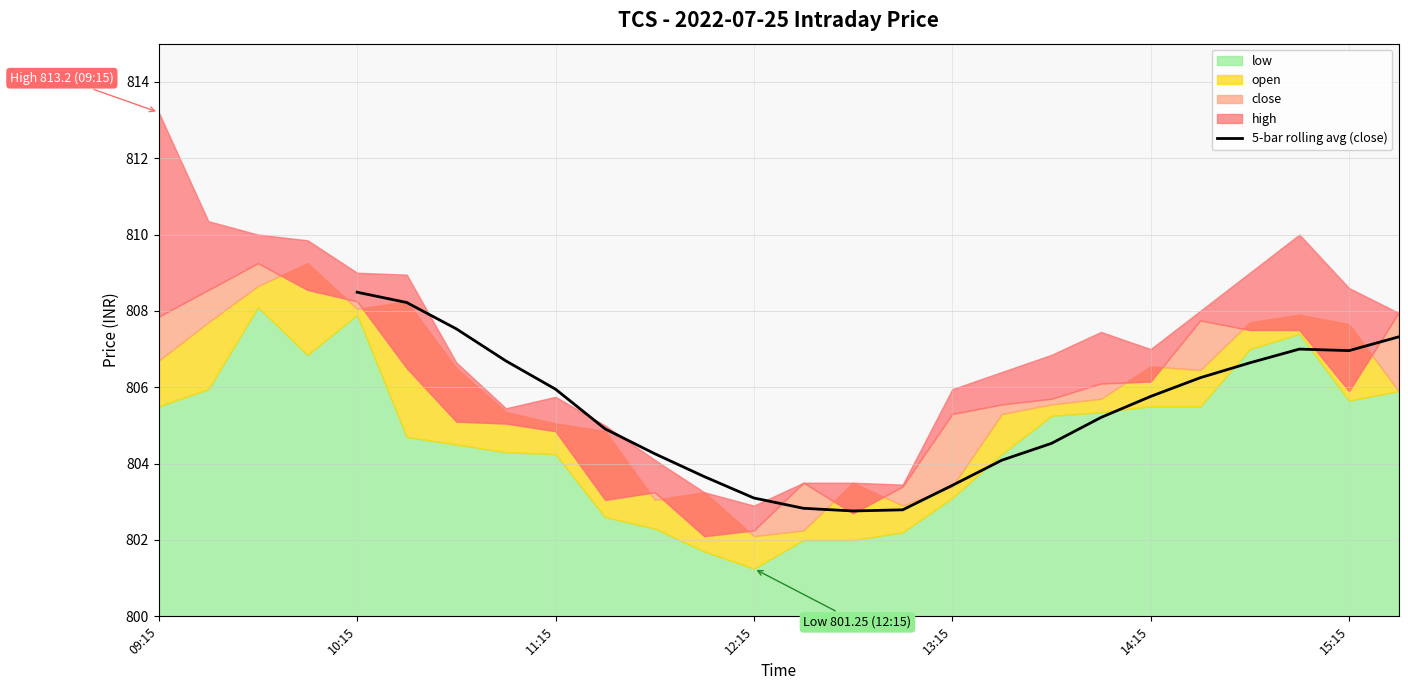

What is the sum of all values?

17718.4